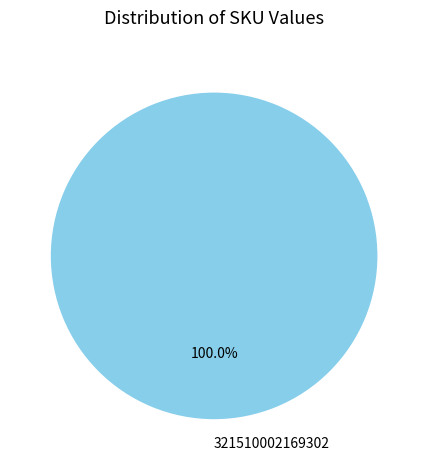

How many segments does this pie chart have?

1